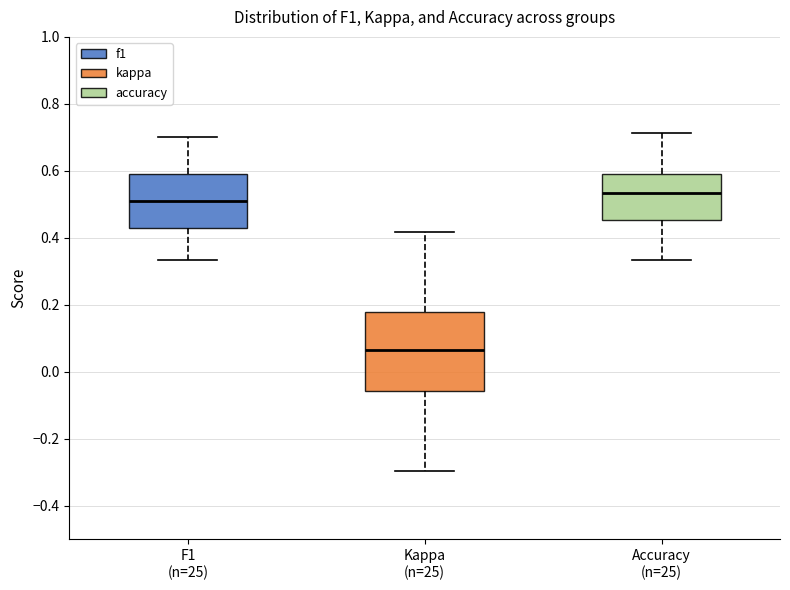

Which box is the tallest, from its lower edge to its upper edge?

Kappa (n=25)